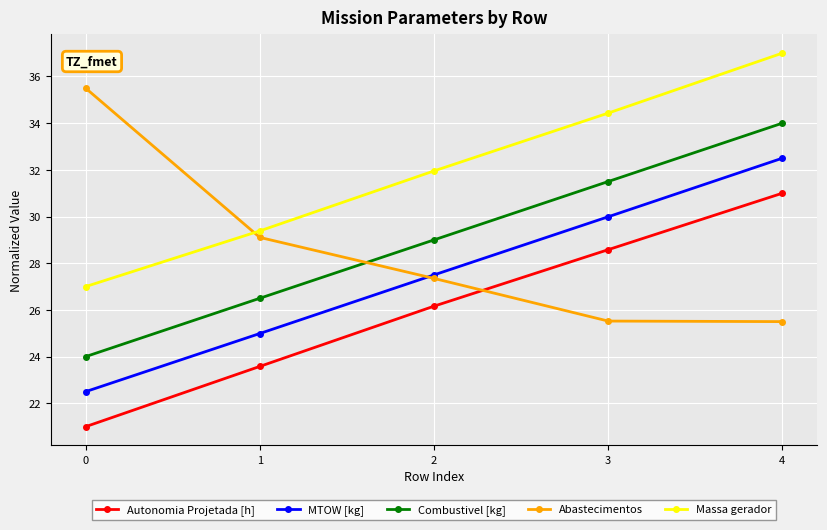

Which series changed the most between 0 and 3?

Abastecimentos